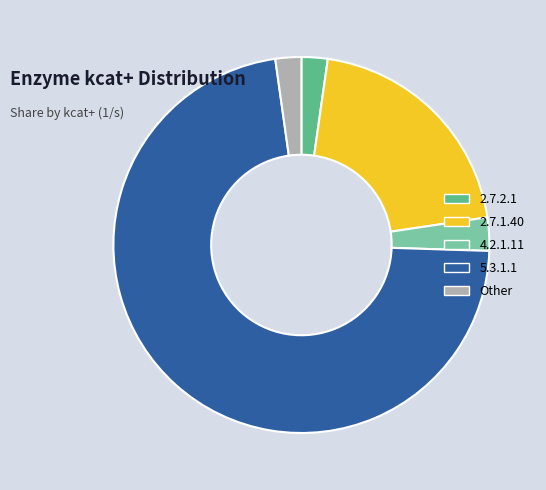

Is it true that 2.7.1.40 is 32% of the pie?

False